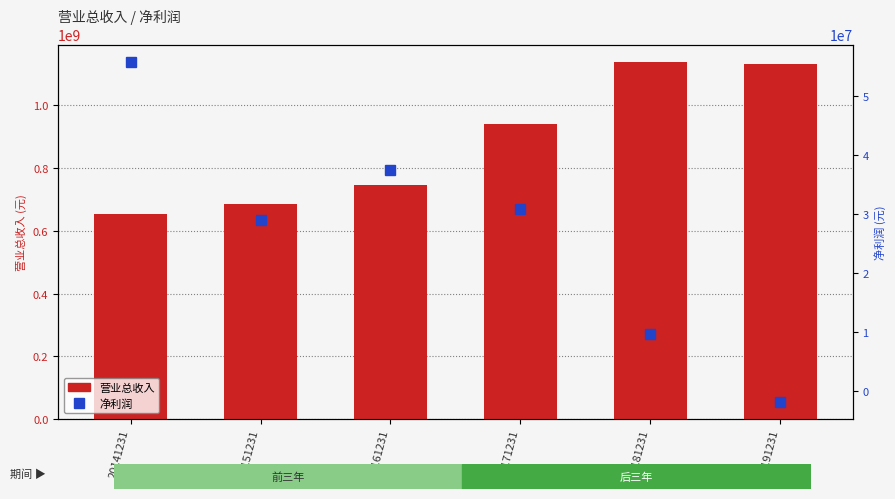

How many data points in 营业总收入 are above 938927986?

3